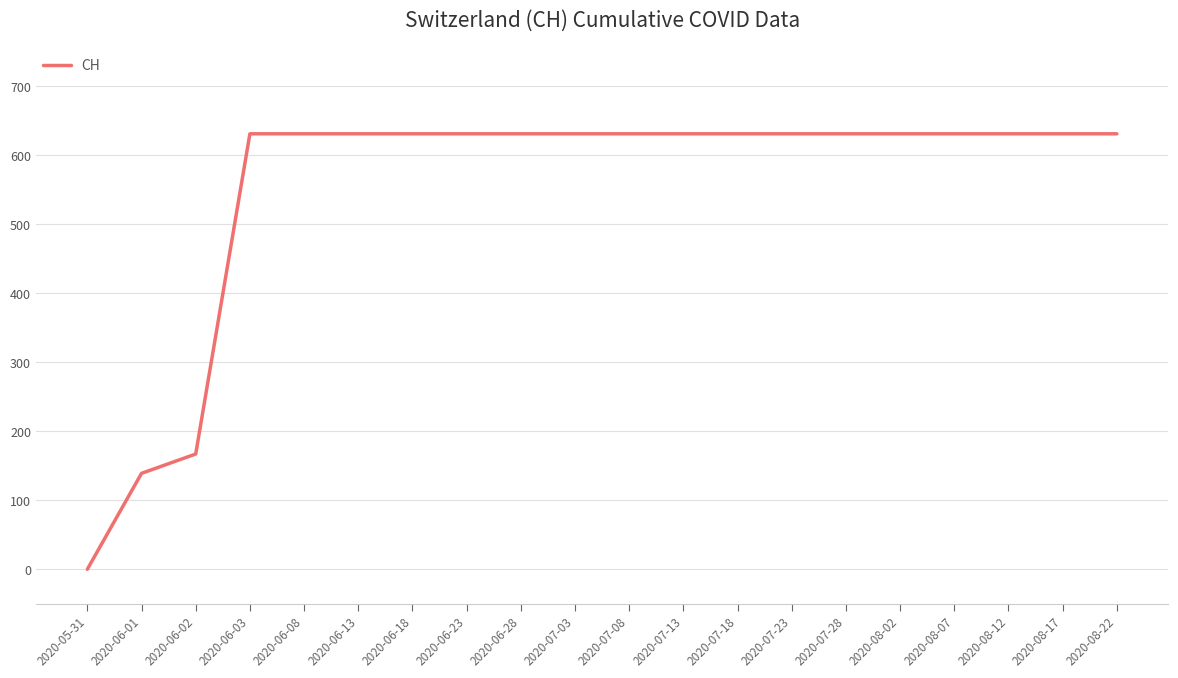

Where is the data nearest to the value 315?

2020-06-02